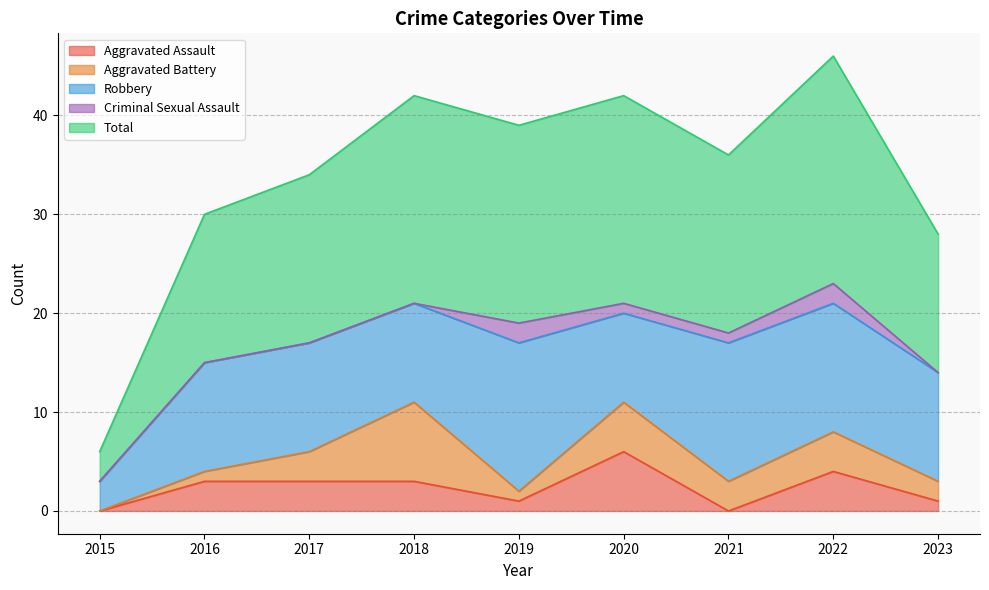

What is the total value across all series at 2019?

39